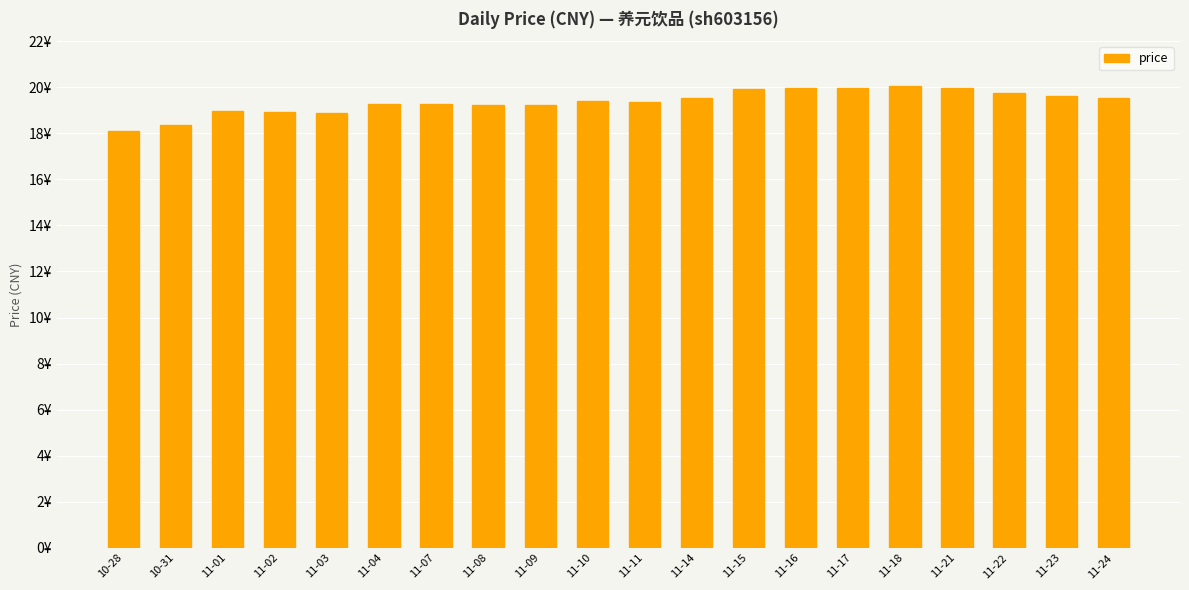

List the labels in order of value, largest first.

11-18, 11-17, 11-16, 11-21, 11-15, 11-22, 11-23, 11-24, 11-14, 11-10, 11-11, 11-07, 11-04, 11-09, 11-08, 11-01, 11-02, 11-03, 10-31, 10-28